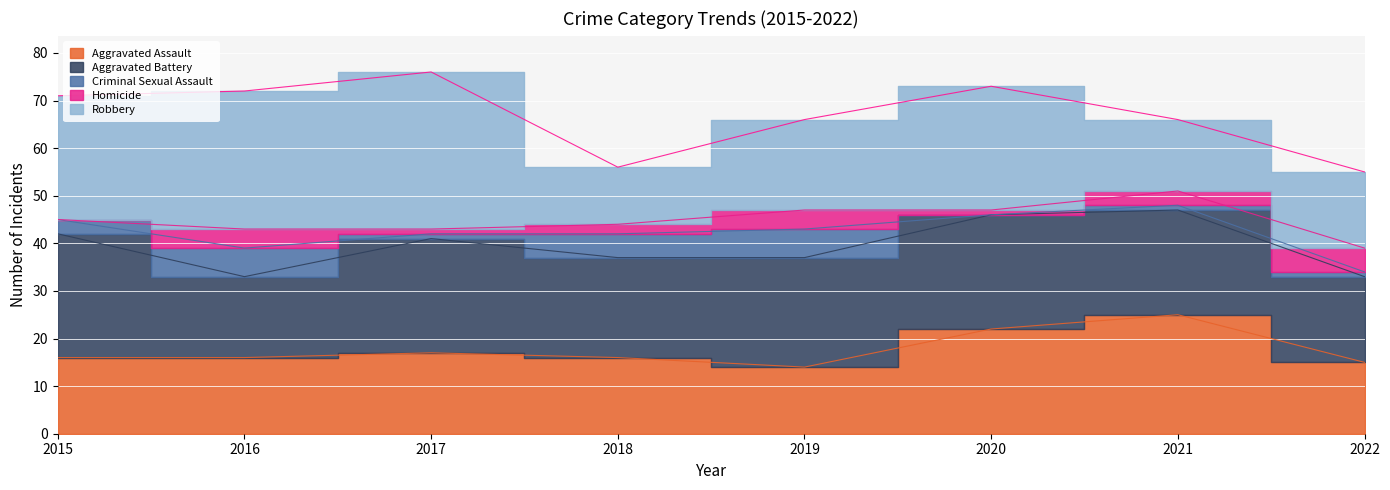

How many data points in Aggravated Battery are less than 23?

4